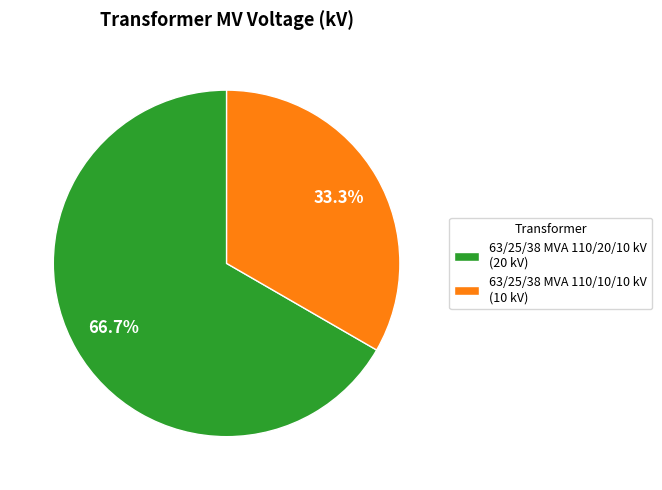

How many slices are in this pie chart?

2